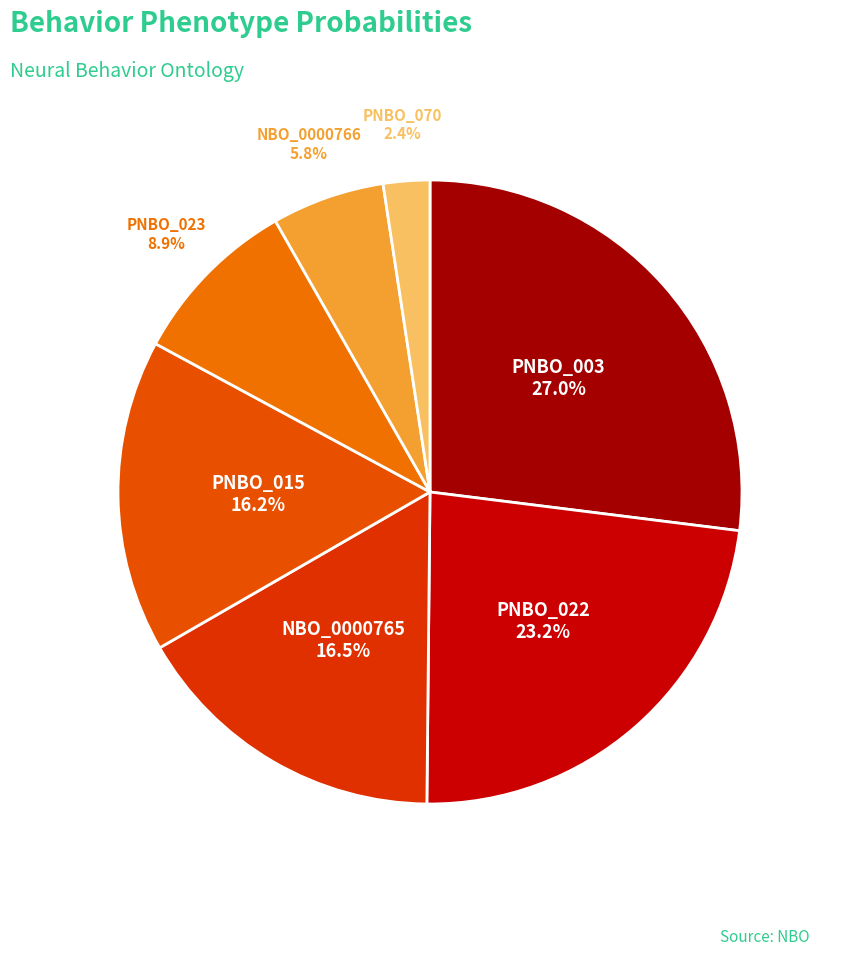

Count the number of slices in the pie.

7